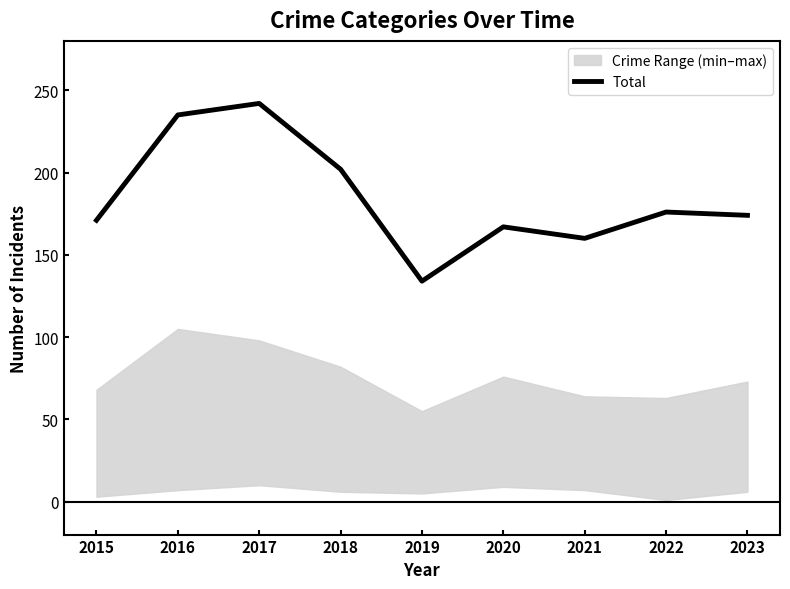

What is the value of the 8th point from the left?

176